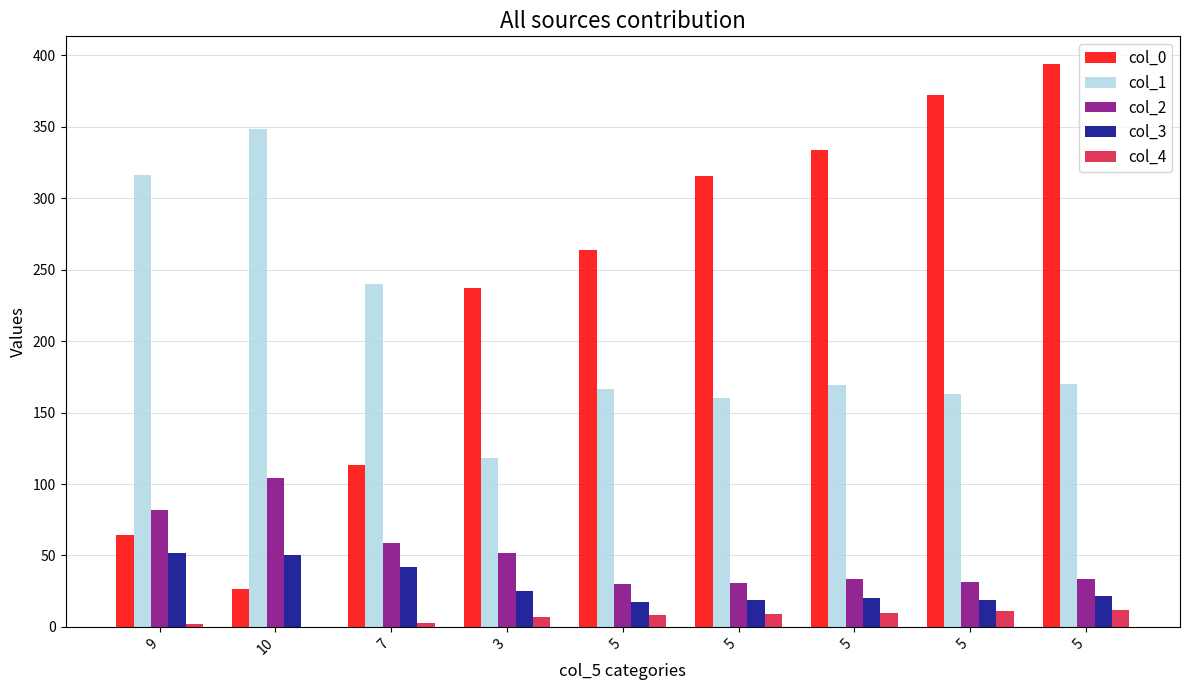

Are the bars grouped side by side (vs. stacked)?

Yes